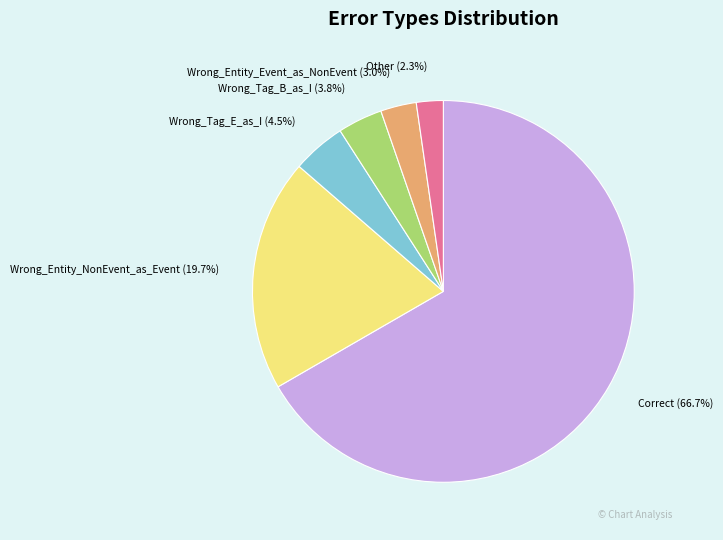

Is there any slice that represents more than half of the pie?

Yes